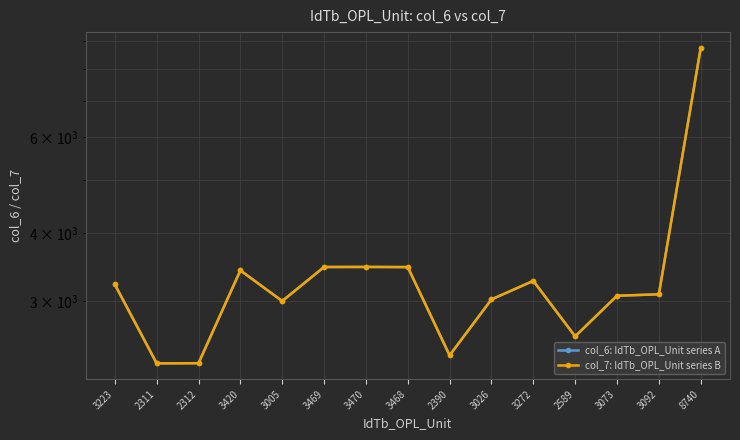

How many categories are shown in the chart?

15